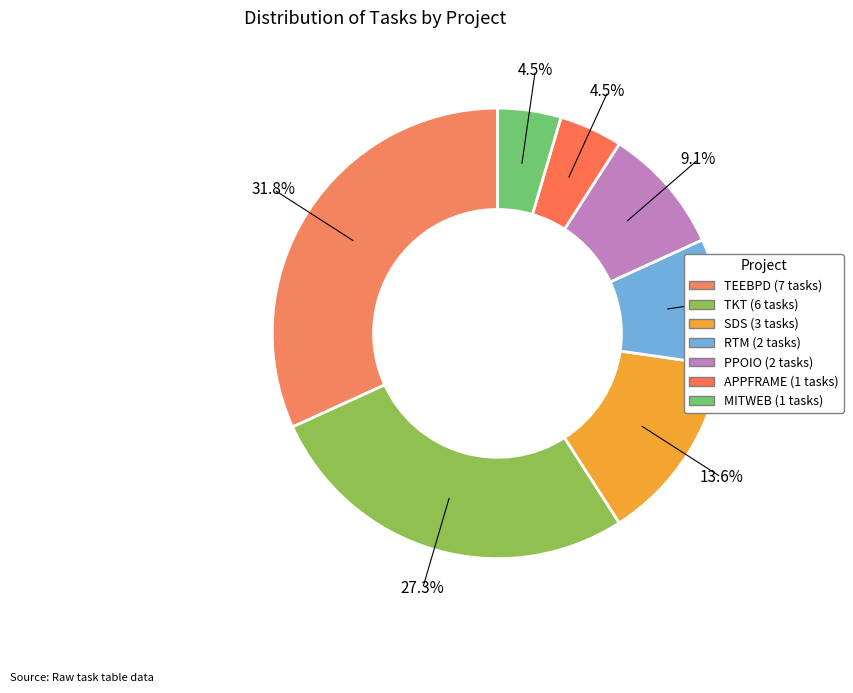

To the nearest percent, what is the average slice percentage?

14%